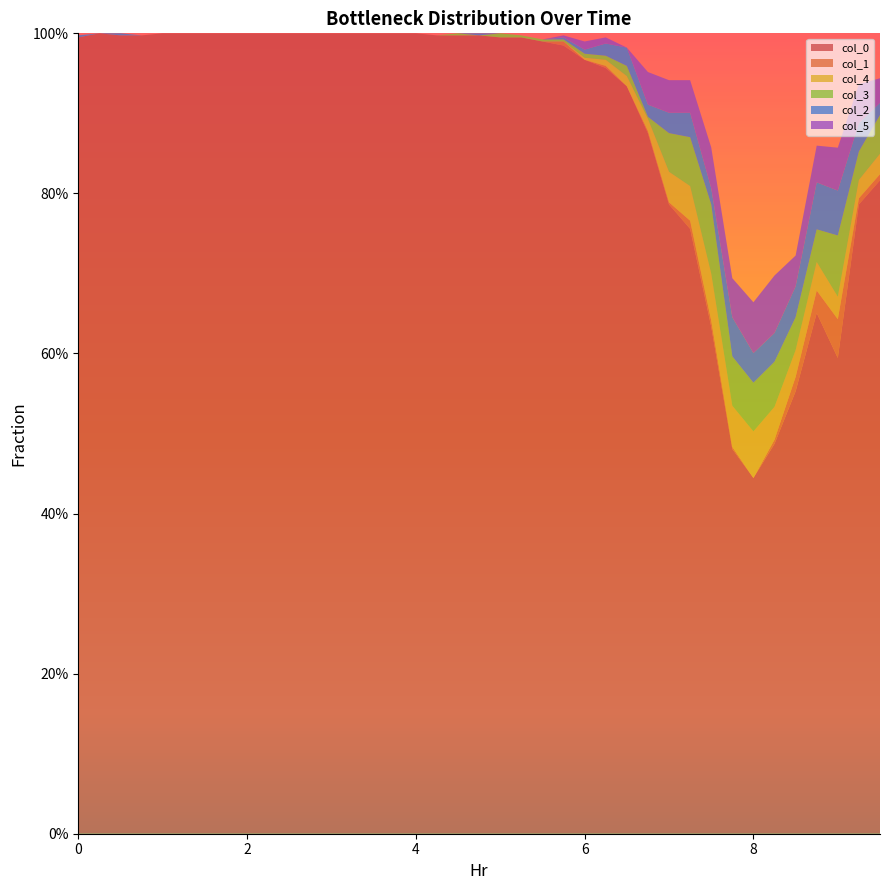

Reading left to right, transcribe all the data shown in this chart.

col_0: 0.0=1.0	0.25=1.0	0.5=1.0	0.75=1.0	1.0=1.0	1.25=1.0	1.5=1.0	1.75=1.0	2.0=1.0	2.25=1.0	2.5=1.0	2.75=1.0	3.0=1.0	3.25=1.0	3.5=1.0	3.75=1.0	4.0=1.0	4.25=1.0	4.5=1.0	4.75=1.0	5.0=1.0	5.25=1.0	5.5=1.0	5.75=1.0	6.0=1.0	6.25=1.0	6.5=0.9	6.75=0.9	7.0=0.8	7.25=0.8	7.5=0.6	7.75=0.5	8.0=0.4	8.25=0.5	8.5=0.6	8.75=0.7	9.0=0.6	9.25=0.8	9.5=0.8
col_1: 0.0=0.0	0.25=0.0	0.5=0.0	0.75=0.0	1.0=0.0	1.25=0.0	1.5=0.0	1.75=0.0	2.0=0.0	2.25=0.0	2.5=0.0	2.75=0.0	3.0=0.0	3.25=0.0	3.5=0.0	3.75=0.0	4.0=0.0	4.25=0.0	4.5=0.0	4.75=0.0	5.0=0.0	5.25=0.0	5.5=0.0	5.75=0.0	6.0=0.0	6.25=0.0	6.5=0.0	6.75=0.0	7.0=0.0	7.25=0.0	7.5=0.0	7.75=0.0	8.0=0.0	8.25=0.0	8.5=0.0	8.75=0.0	9.0=0.0	9.25=0.0	9.5=0.0
col_4: 0.0=0.0	0.25=0.0	0.5=0.0	0.75=0.0	1.0=0.0	1.25=0.0	1.5=0.0	1.75=0.0	2.0=0.0	2.25=0.0	2.5=0.0	2.75=0.0	3.0=0.0	3.25=0.0	3.5=0.0	3.75=0.0	4.0=0.0	4.25=0.0	4.5=0.0	4.75=0.0	5.0=0.0	5.25=0.0	5.5=0.0	5.75=0.0	6.0=0.0	6.25=0.0	6.5=0.0	6.75=0.0	7.0=0.0	7.25=0.0	7.5=0.1	7.75=0.1	8.0=0.1	8.25=0.0	8.5=0.0	8.75=0.0	9.0=0.0	9.25=0.0	9.5=0.0
col_3: 0.0=0.0	0.25=0.0	0.5=0.0	0.75=0.0	1.0=0.0	1.25=0.0	1.5=0.0	1.75=0.0	2.0=0.0	2.25=0.0	2.5=0.0	2.75=0.0	3.0=0.0	3.25=0.0	3.5=0.0	3.75=0.0	4.0=0.0	4.25=0.0	4.5=0.0	4.75=0.0	5.0=0.0	5.25=0.0	5.5=0.0	5.75=0.0	6.0=0.0	6.25=0.0	6.5=0.0	6.75=0.0	7.0=0.0	7.25=0.1	7.5=0.1	7.75=0.1	8.0=0.1	8.25=0.1	8.5=0.0	8.75=0.0	9.0=0.1	9.25=0.0	9.5=0.0
col_2: 0.0=0.0	0.25=0.0	0.5=0.0	0.75=0.0	1.0=0.0	1.25=0.0	1.5=0.0	1.75=0.0	2.0=0.0	2.25=0.0	2.5=0.0	2.75=0.0	3.0=0.0	3.25=0.0	3.5=0.0	3.75=0.0	4.0=0.0	4.25=0.0	4.5=0.0	4.75=0.0	5.0=0.0	5.25=0.0	5.5=0.0	5.75=0.0	6.0=0.0	6.25=0.0	6.5=0.0	6.75=0.0	7.0=0.0	7.25=0.0	7.5=0.0	7.75=0.0	8.0=0.0	8.25=0.0	8.5=0.0	8.75=0.1	9.0=0.1	9.25=0.0	9.5=0.0
col_5: 0.0=0.0	0.25=0.0	0.5=0.0	0.75=0.0	1.0=0.0	1.25=0.0	1.5=0.0	1.75=0.0	2.0=0.0	2.25=0.0	2.5=0.0	2.75=0.0	3.0=0.0	3.25=0.0	3.5=0.0	3.75=0.0	4.0=0.0	4.25=0.0	4.5=0.0	4.75=0.0	5.0=0.0	5.25=0.0	5.5=0.0	5.75=0.0	6.0=0.0	6.25=0.0	6.5=0.0	6.75=0.0	7.0=0.0	7.25=0.0	7.5=0.1	7.75=0.0	8.0=0.1	8.25=0.1	8.5=0.0	8.75=0.0	9.0=0.1	9.25=0.0	9.5=0.0